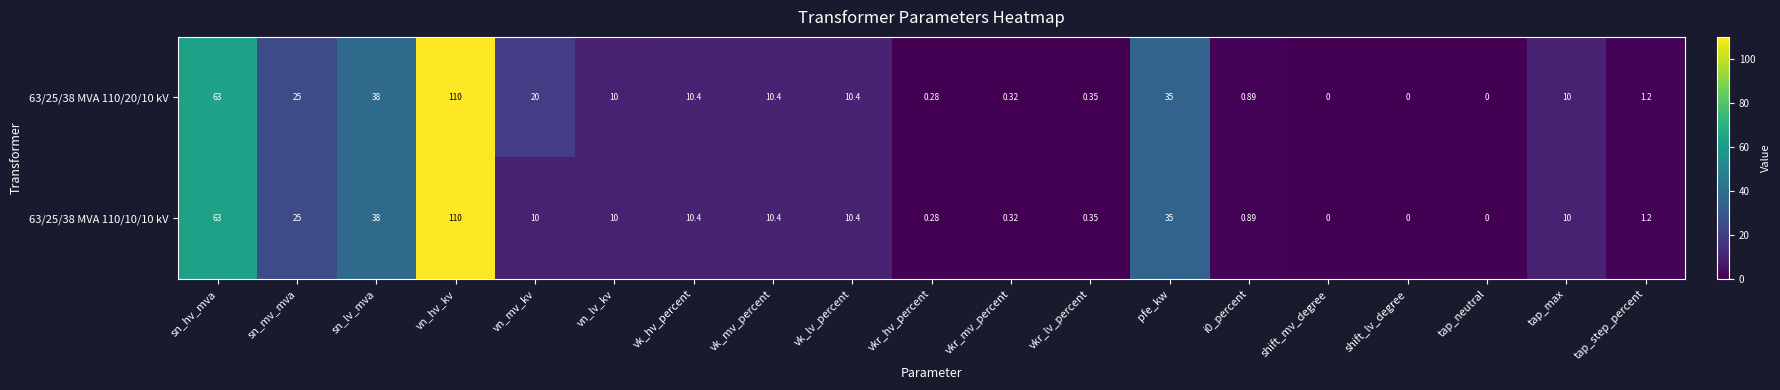

Which label corresponds to the largest value in the chart?

vn_hv_kv